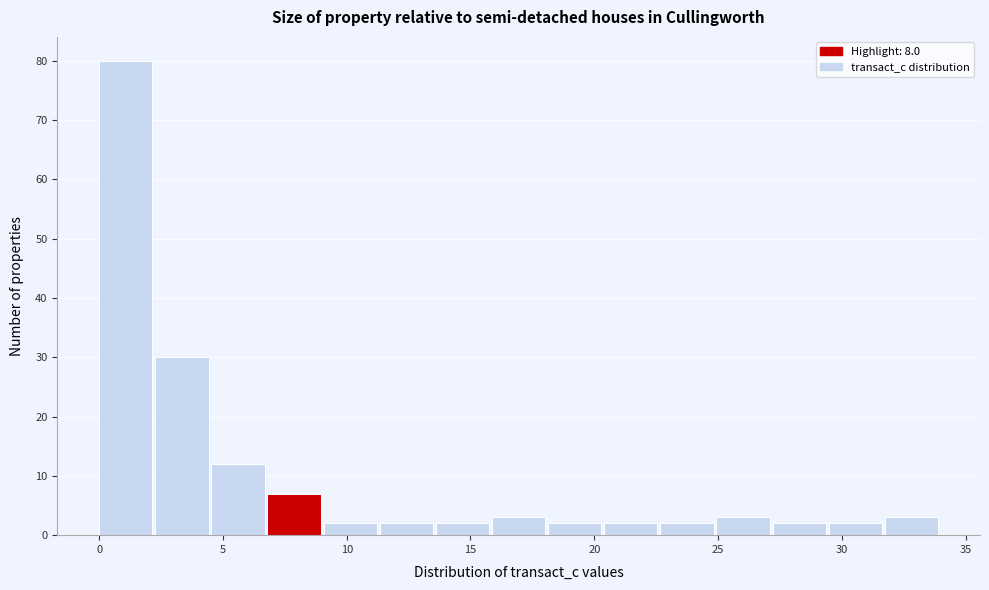

Reading left to right, list every bar in this chart as the range it spans on the x-axis followed by its height. Neither the bar edges nor the heights are printed on the chart, so give them approximately, as read against the axes.

0.0 to 2.5: 80
2.5 to 4.5: 30
4.5 to 7.0: 12
7.0 to 9.0: 7
9.0 to 11.5: 2
11.5 to 13.5: 2
13.5 to 16.0: 2
16.0 to 18.0: 3
18.0 to 20.5: 2
20.5 to 22.5: 2
22.5 to 25.0: 2
25.0 to 27.0: 3
27.0 to 29.5: 2
29.5 to 31.5: 2
31.5 to 34.0: 3